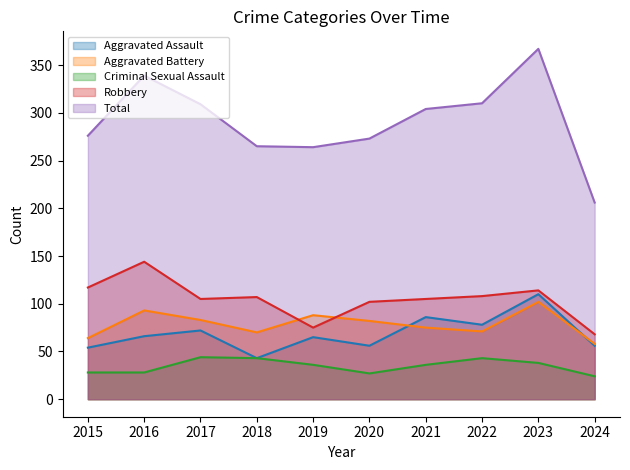

At how many categories does at least one series exceed 352?

1